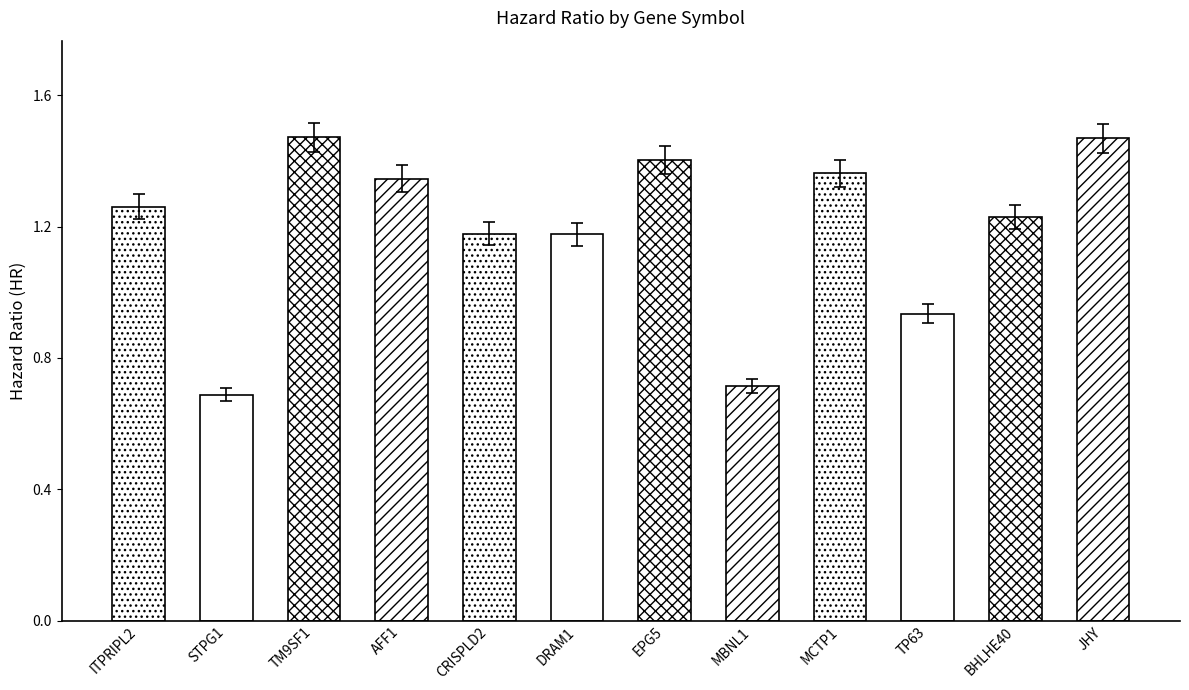

What is the value of the 2nd bar from the left?

0.7